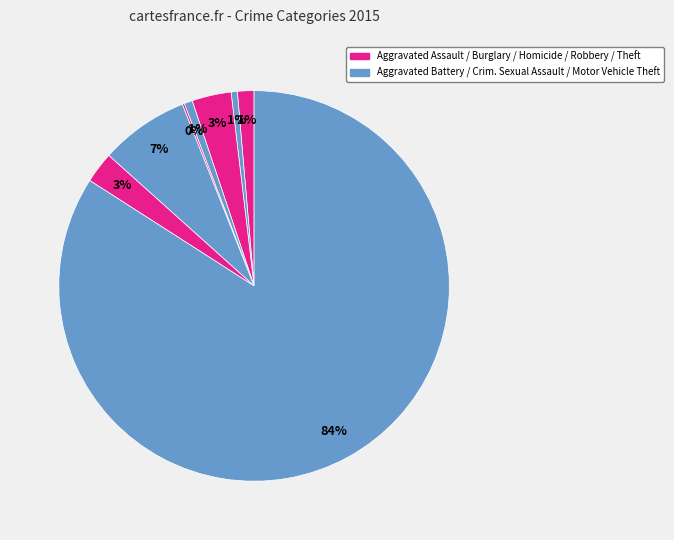

Which slice is the largest?

Theft